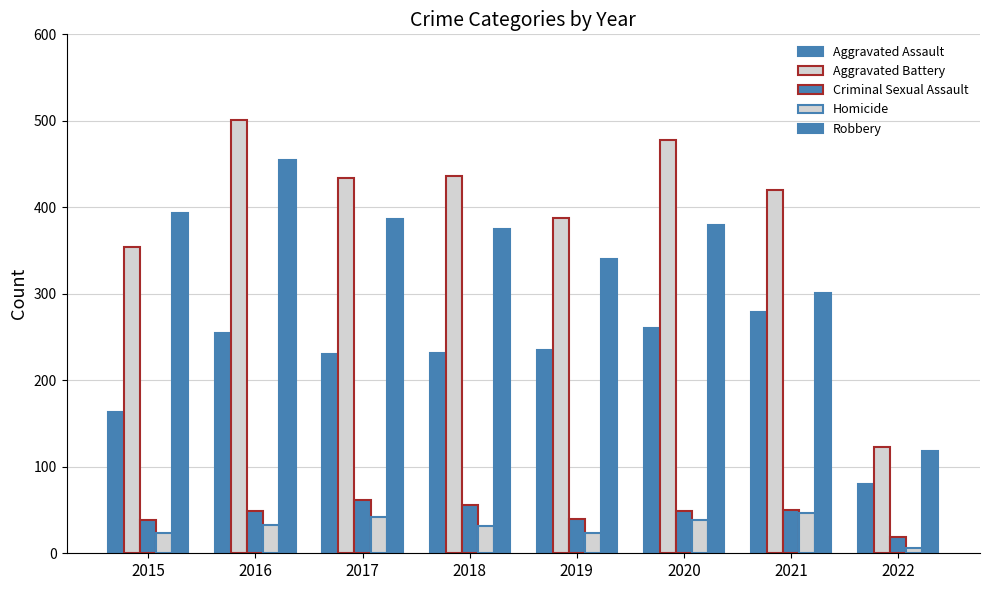

What is the highest value of the Robbery series?

455